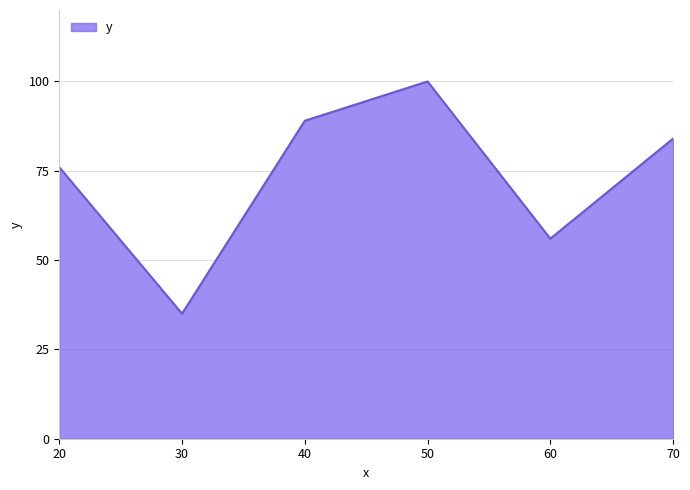

What is the greatest value displayed?

100